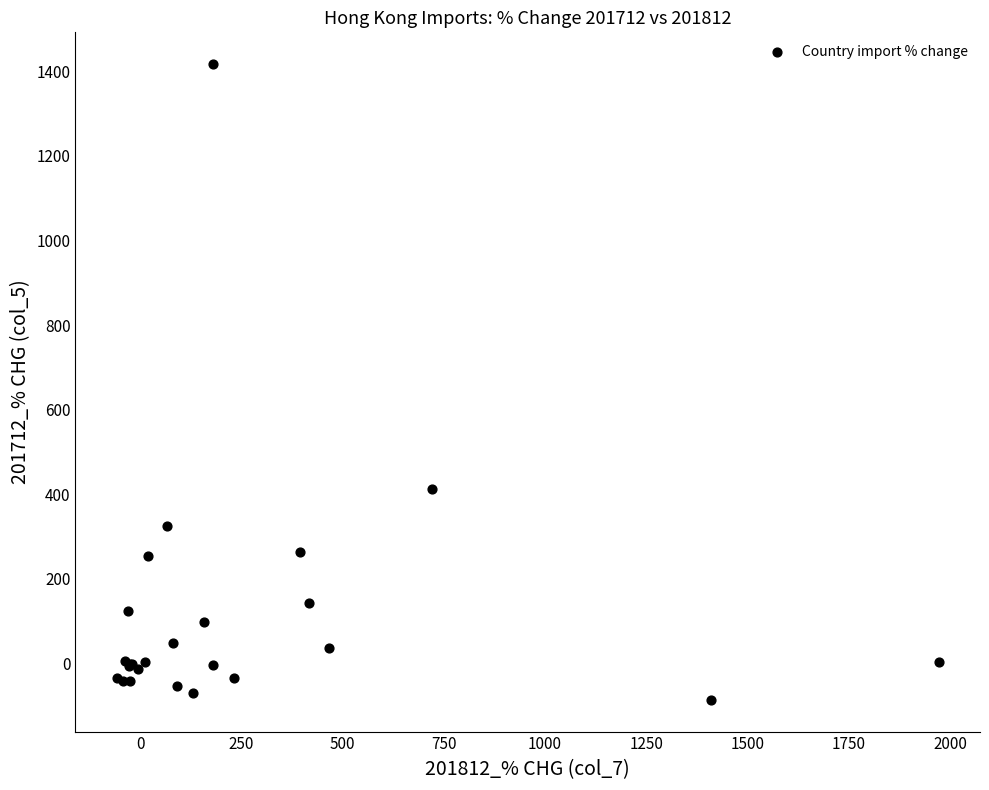

What Y value in the scatter plot is closest to 665?

411.5